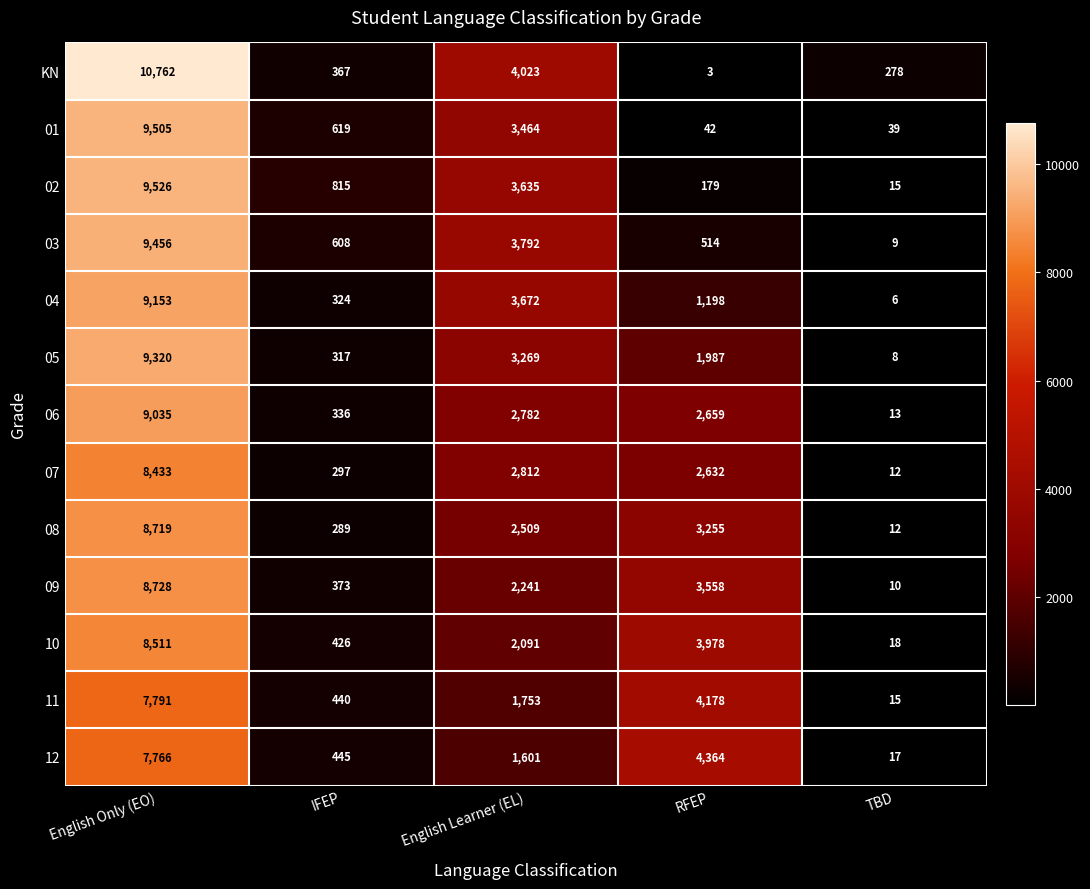

At which label does 04 reach its minimum?

TBD